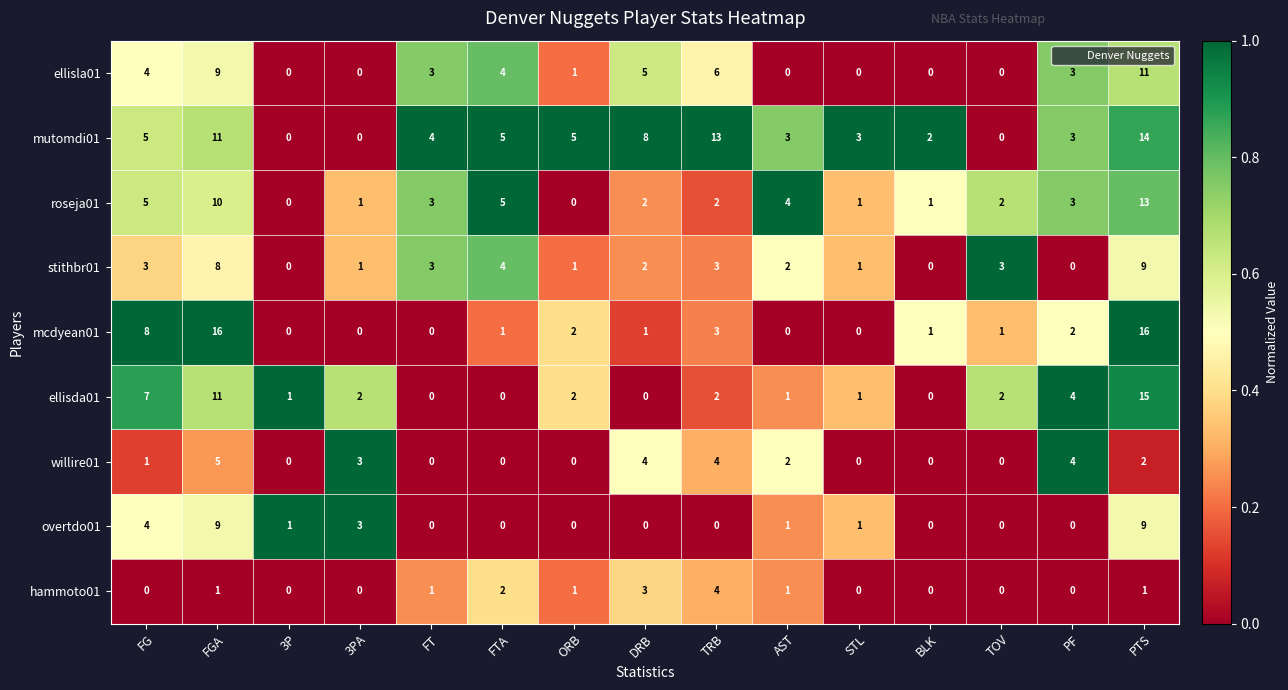

What is the sum of the mcdyean01 values at TRB and FGA?

19